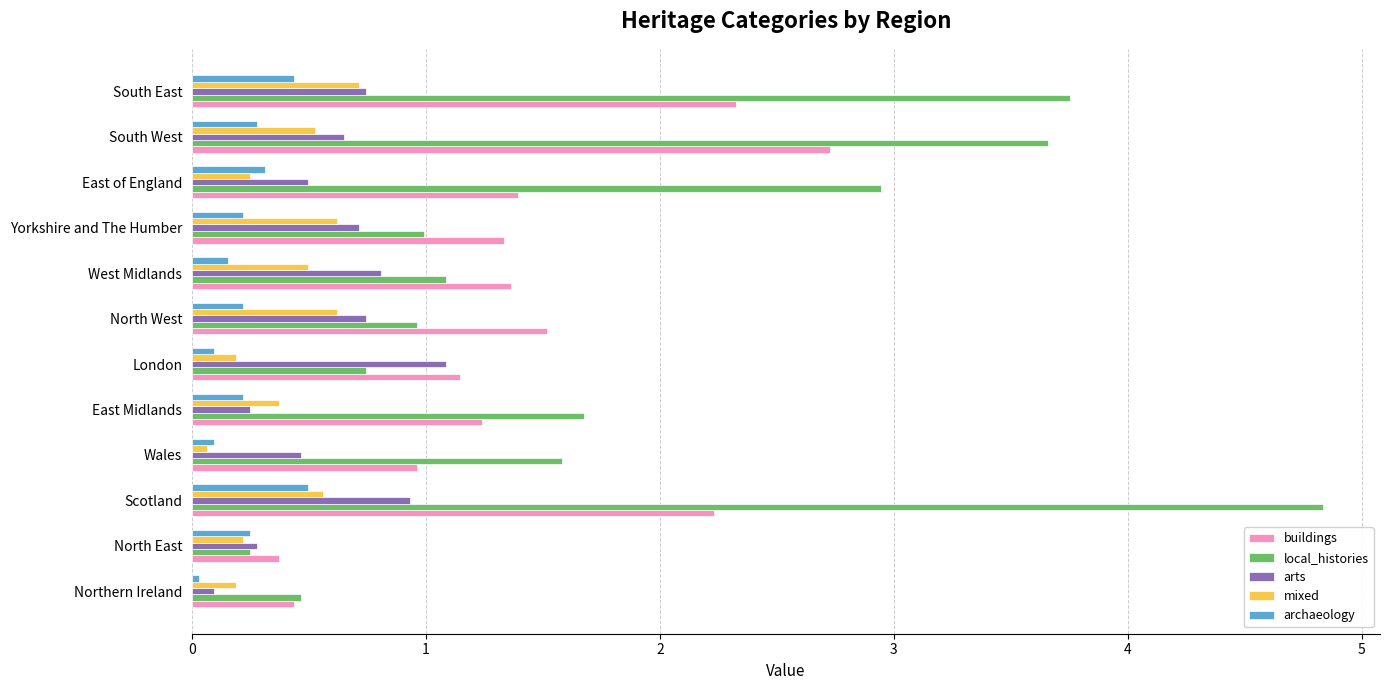

What is the difference between the local_histories values at North East and South West?

3.4